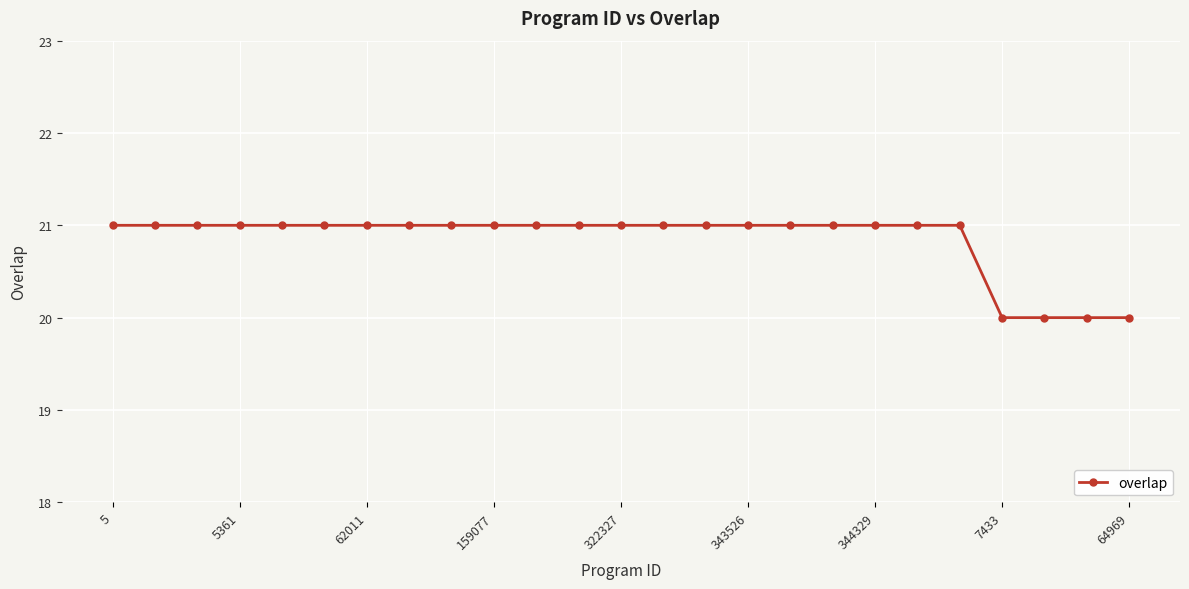

What is the difference between the second highest and minimum values?

1